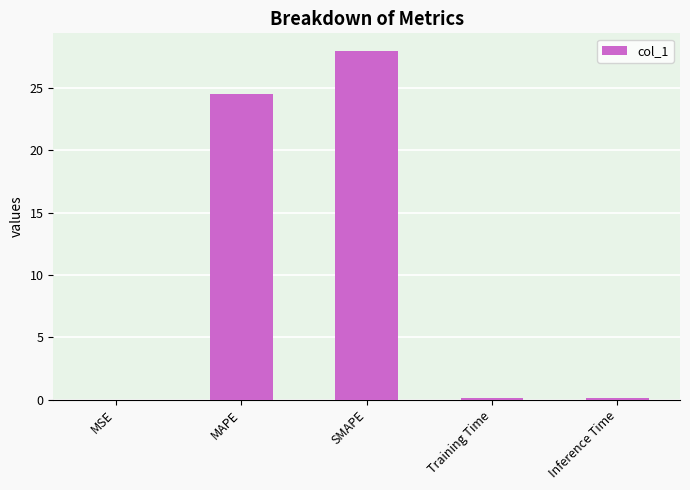

Is it true that the value at MAPE is 24.6?

True